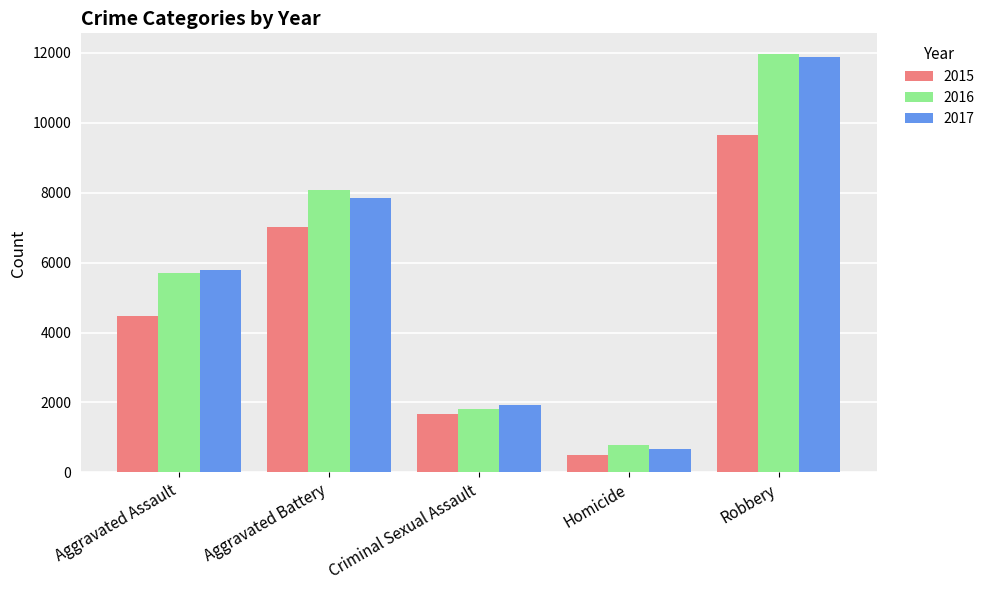

Which category has the highest value in the 2017 series?

Robbery